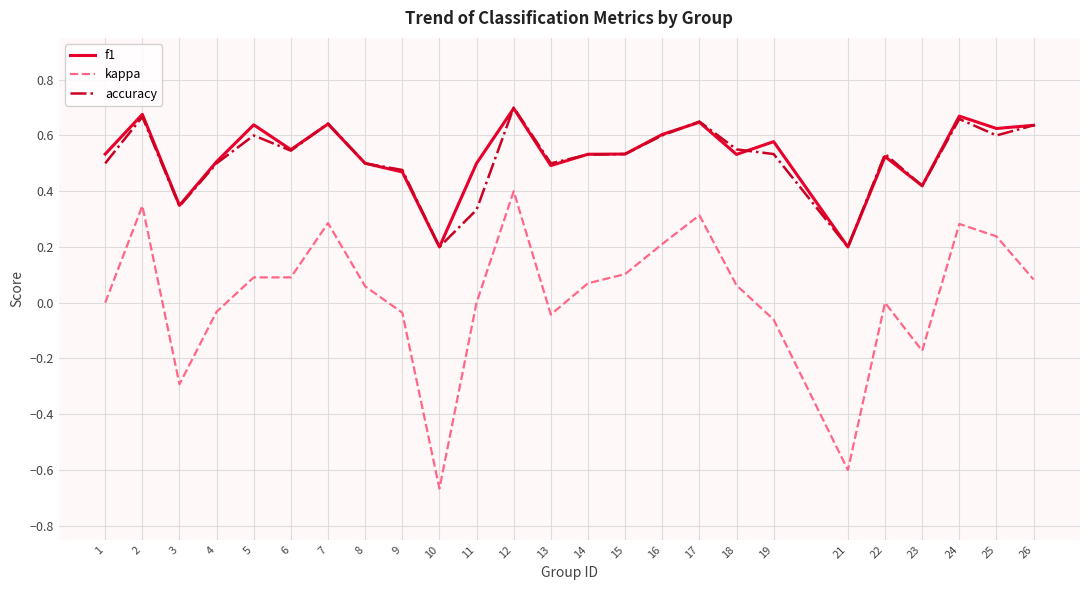

True or false: accuracy and kappa cross at least once.

False